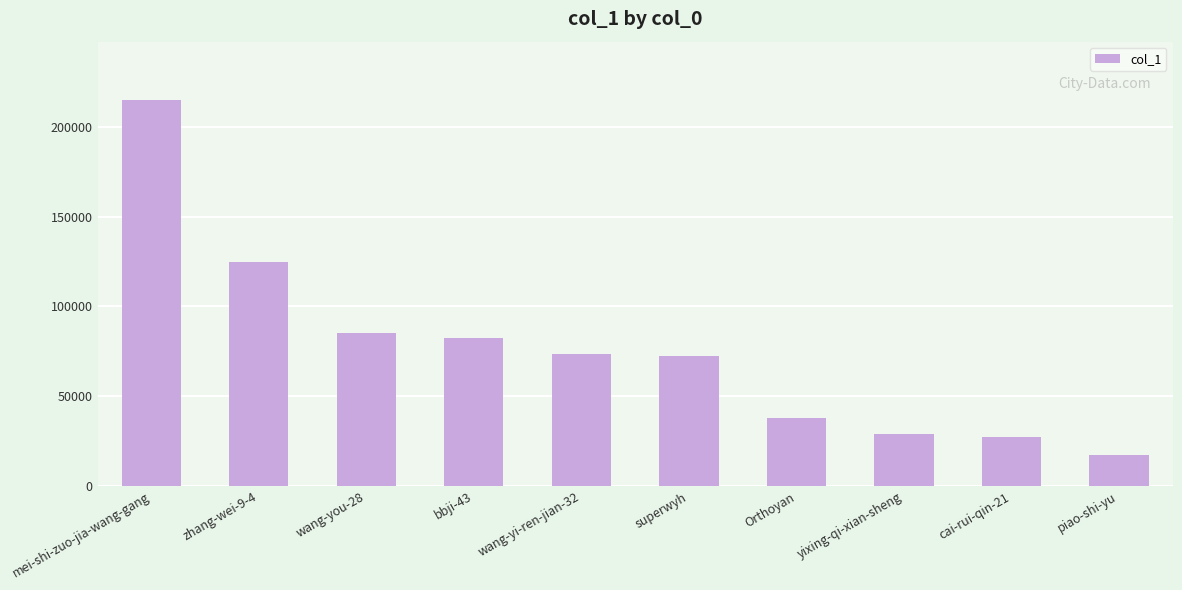

What is the difference between the maximum and minimum values?

198083